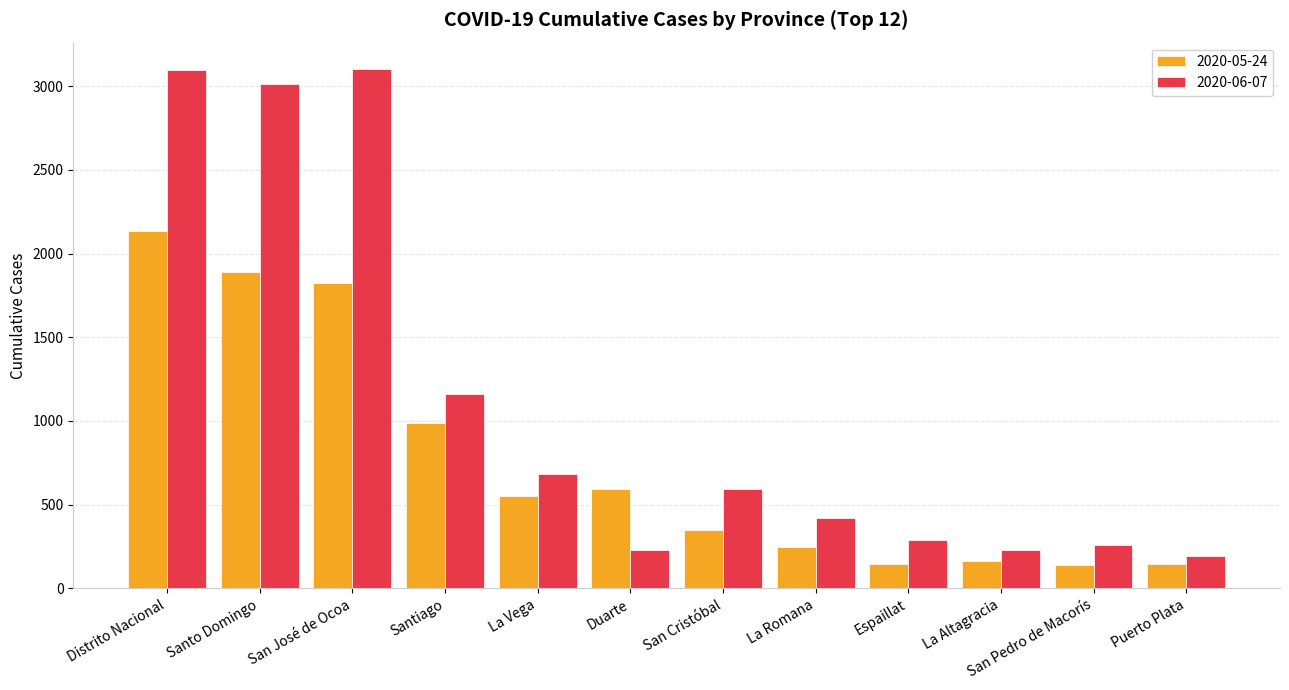

At which category is the sum across all series the highest?

Distrito Nacional